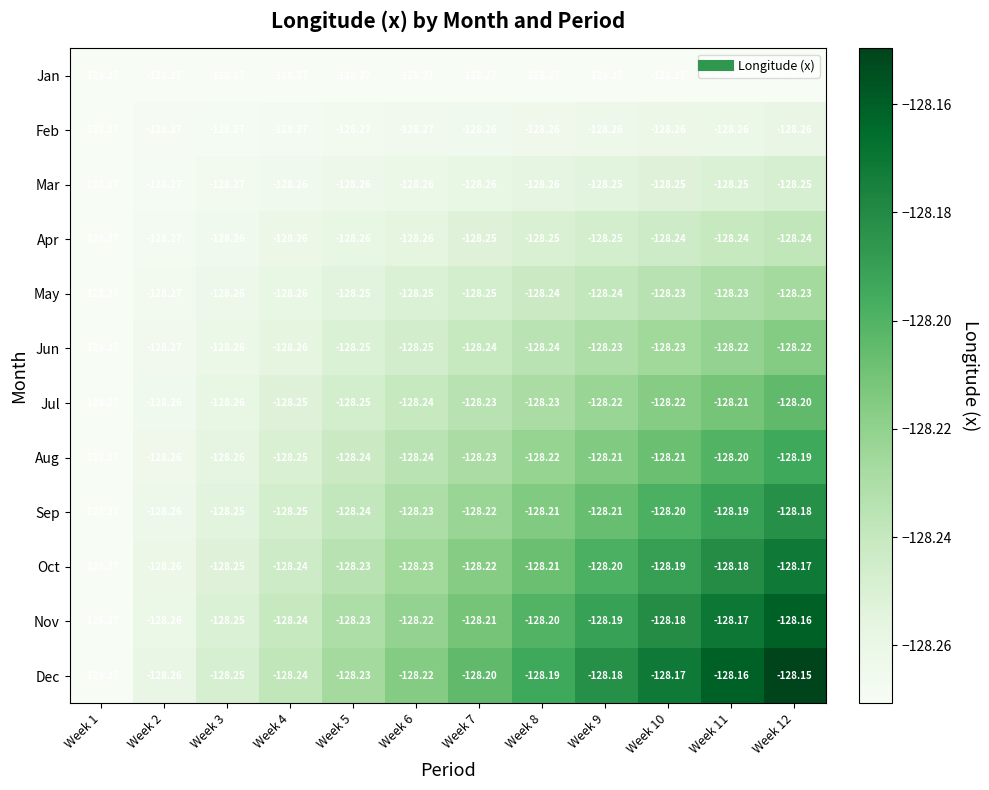

Which category has the highest value across all series?

Week 12